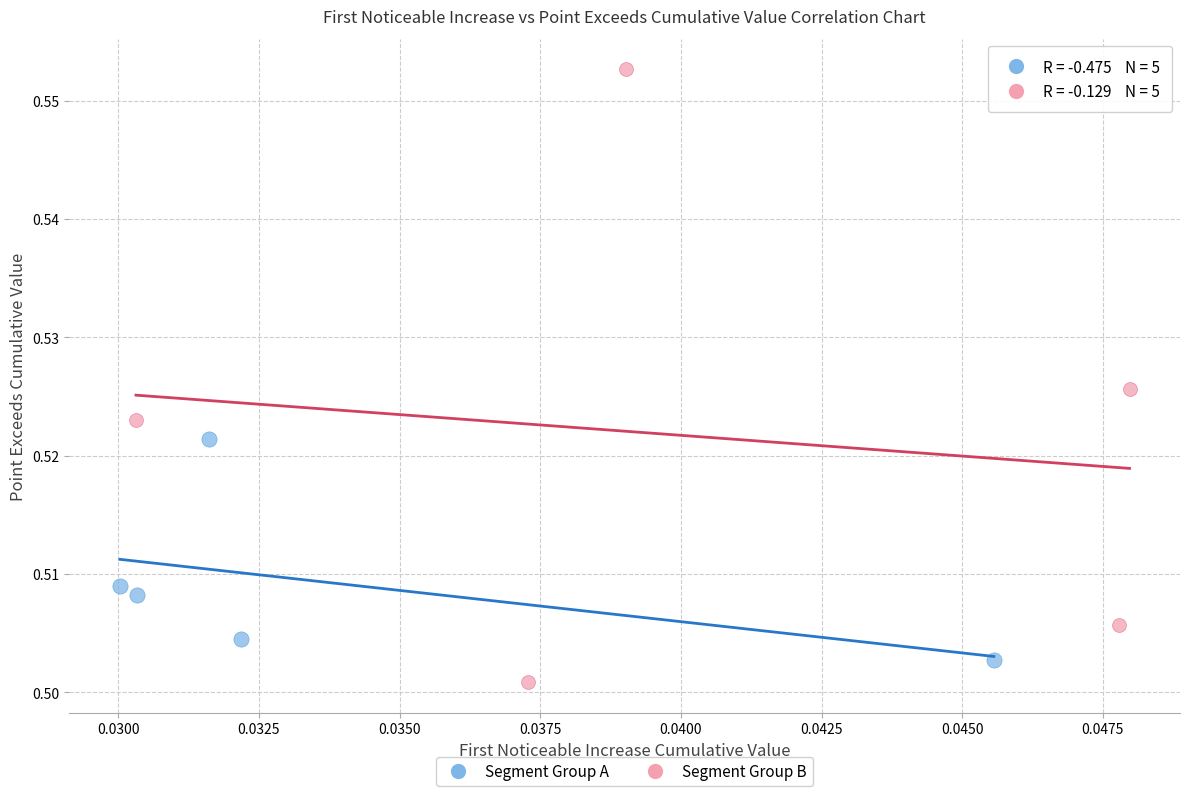

Which series reaches the maximum Y coordinate?

Segment Group B